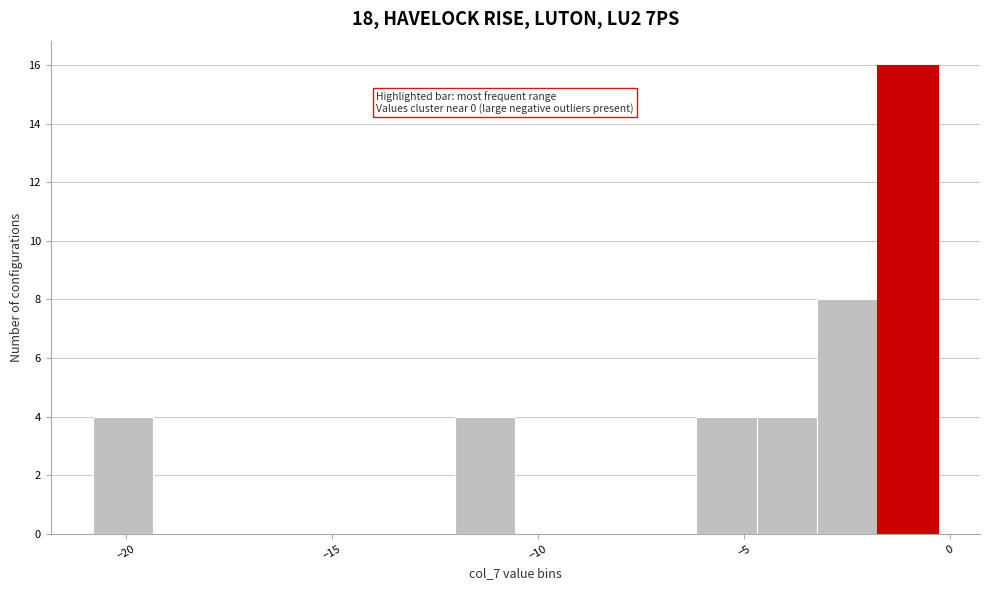

Read against the x-axis, roughly where is the centre of the tallest bar?

-1.0